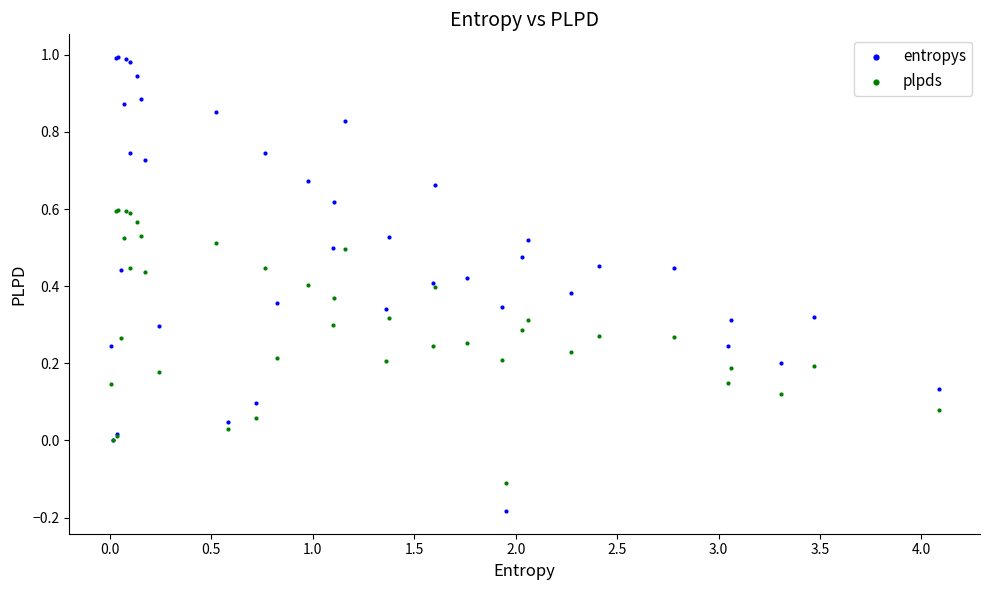

Which series contains the lowest Y value?

entropys